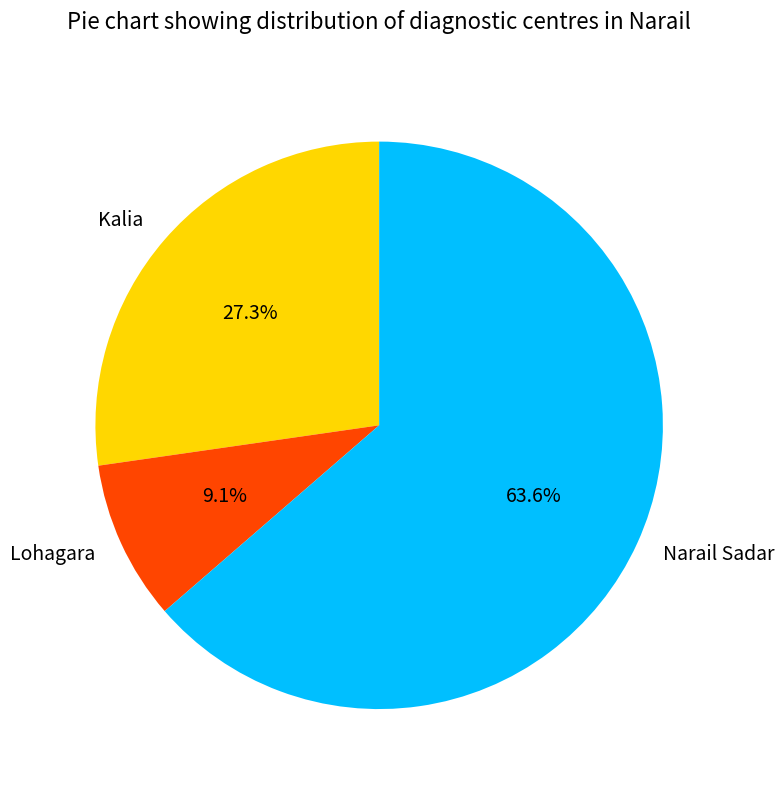

Which slice is the largest?

Narail Sadar